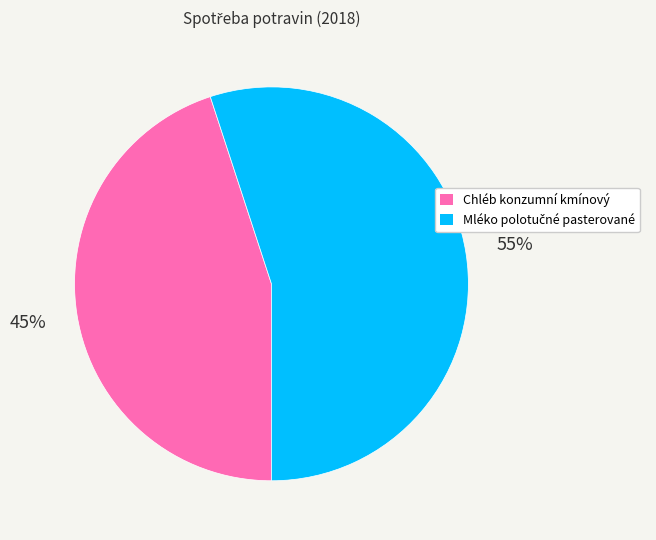

Is it true that Chléb konzumní kmínový is 54% of the pie?

False